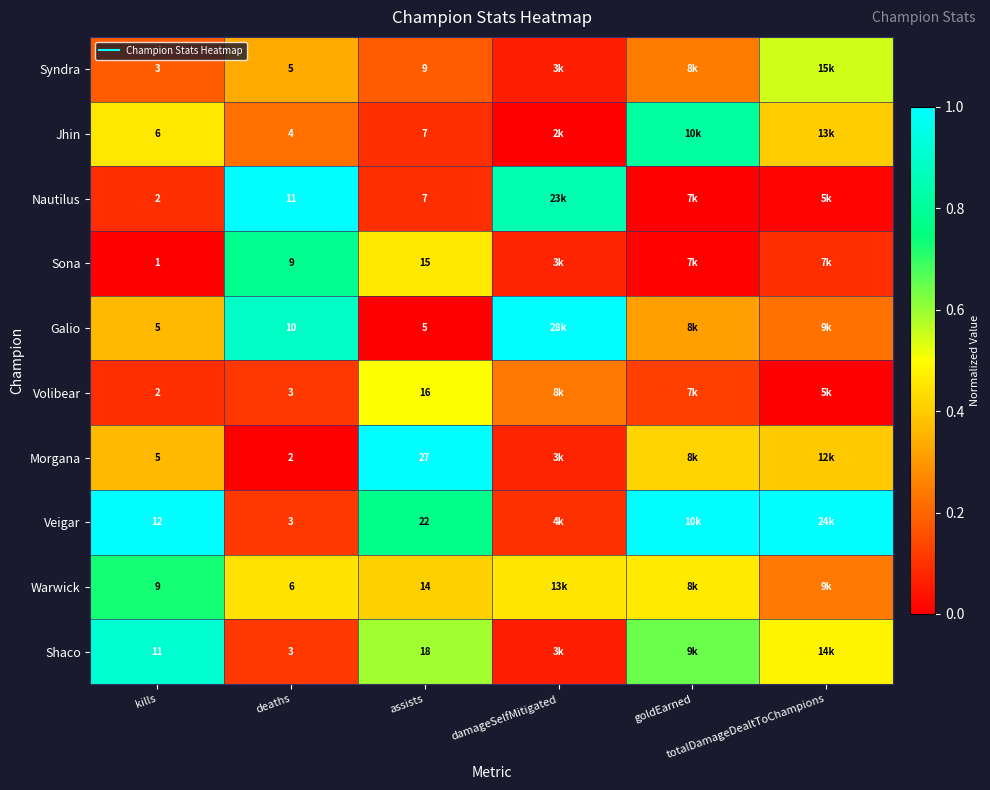

What is the sum of the Nautilus values at kills and deaths?

1.1